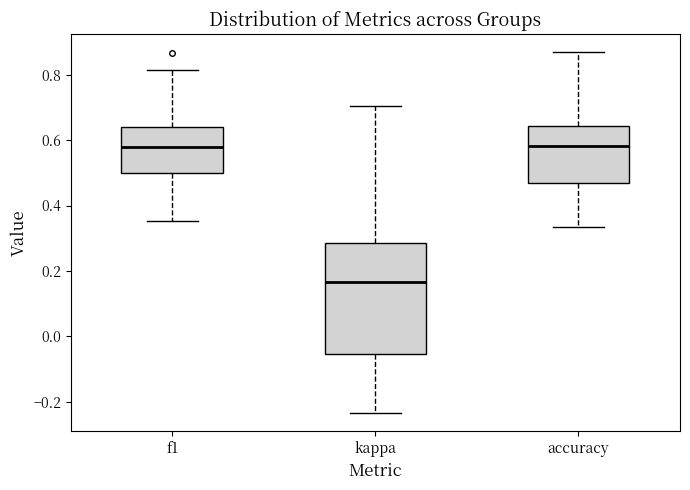

Which box's median line is the lowest?

kappa